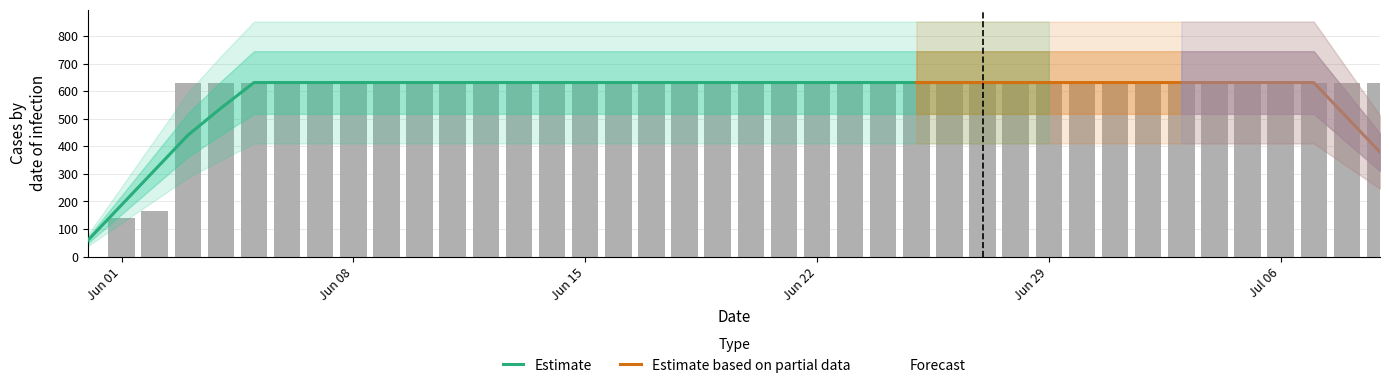

What is the label of the 31st bar from the right?

2020-06-09